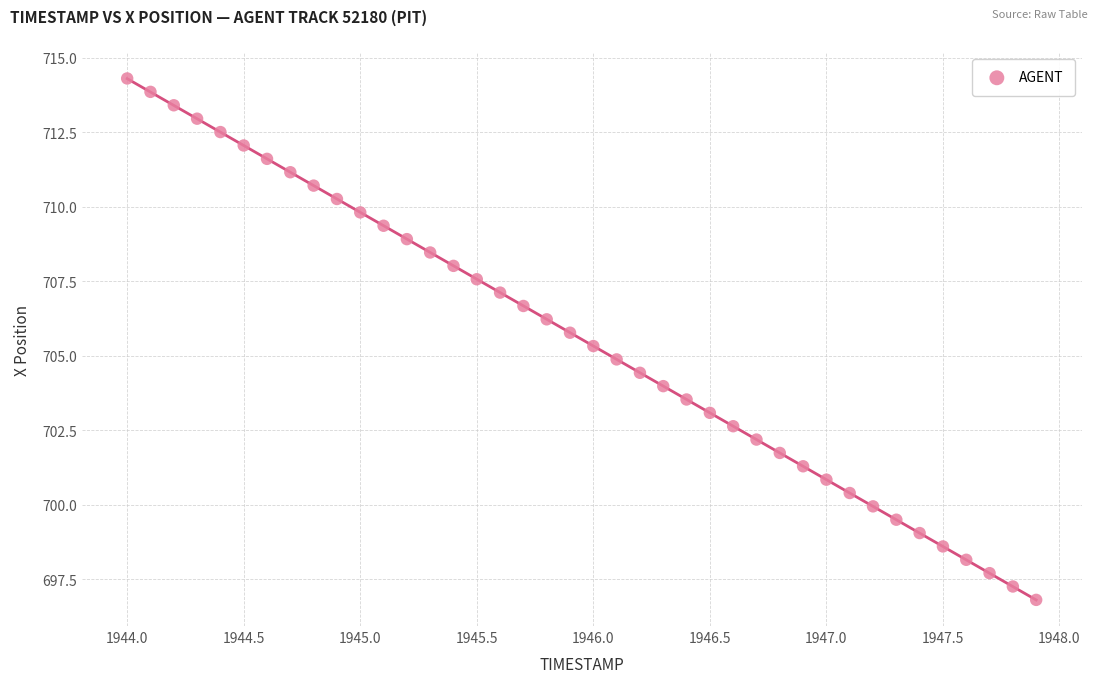

What is the range of X values (max minus min)?

3.9